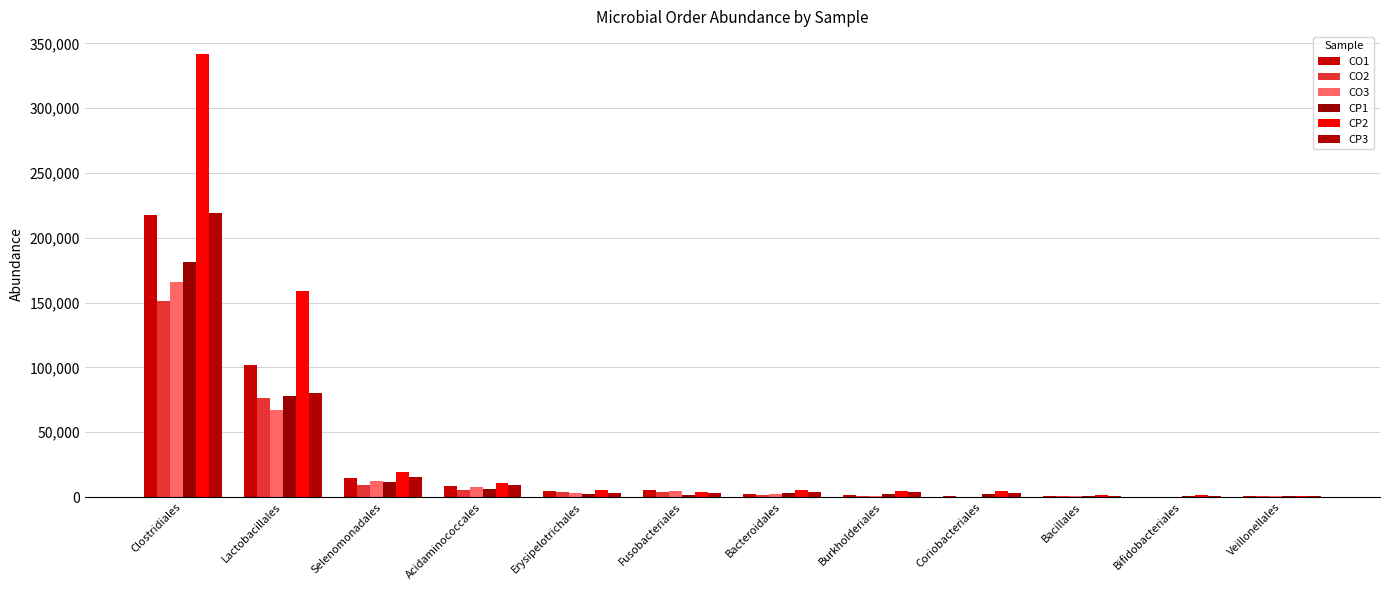

What is the average value of the CP3 series?

28481.0